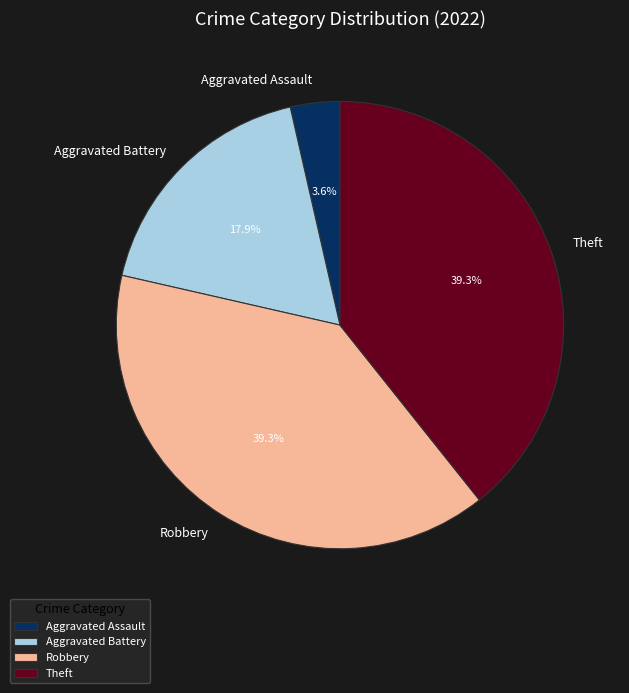

How many segments does this pie chart have?

4